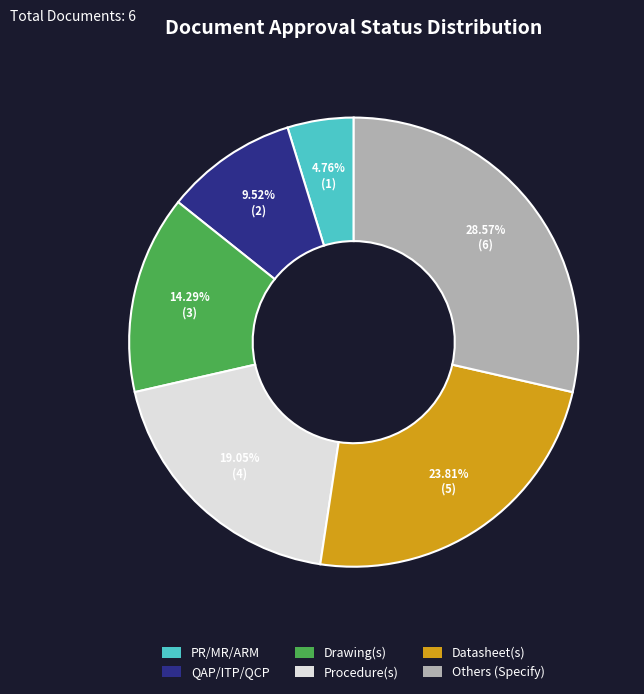

Approximately how many times larger is the value at QAP/ITP/QCP compared to Others (Specify)?

0.3